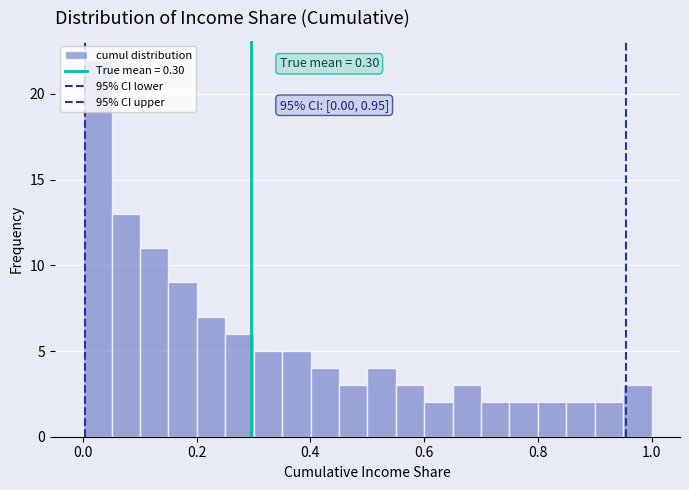

Read against the x-axis, roughly where is the centre of the tallest bar?

0.02